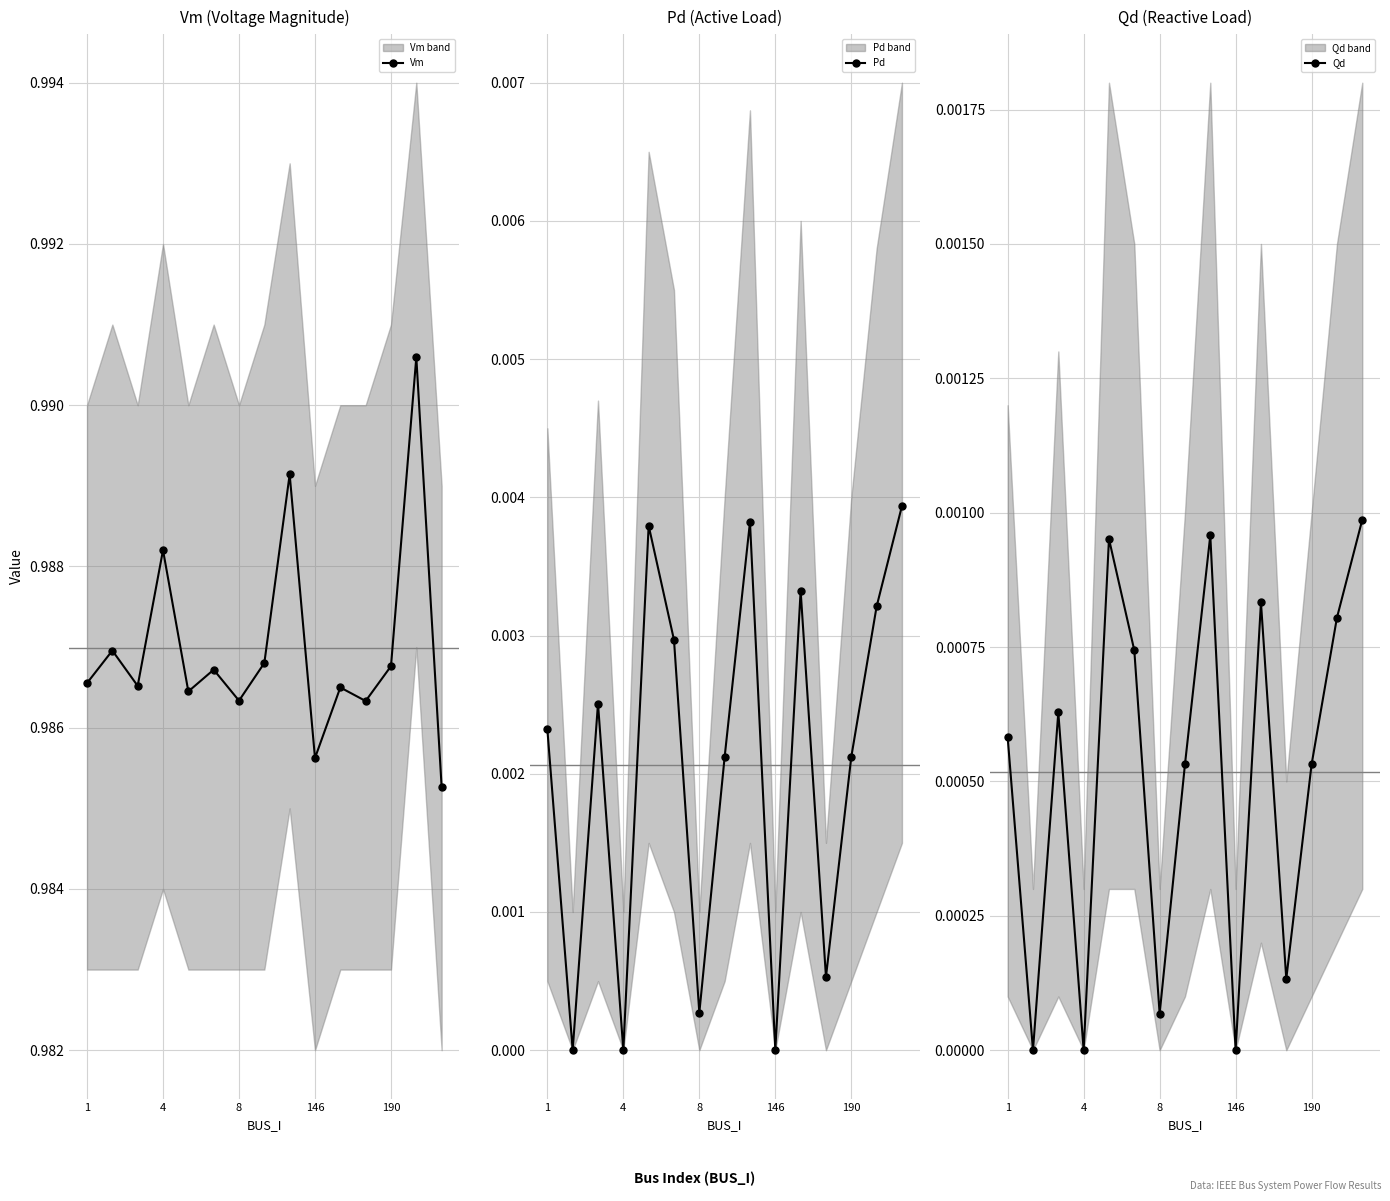

How many interior local peaks does the Pd series have?

4